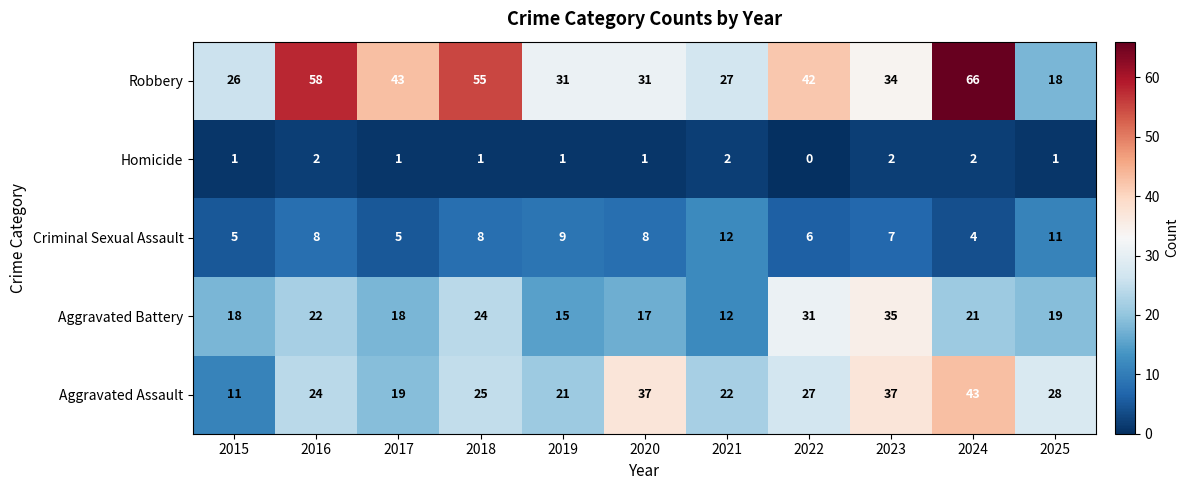

Where does the Aggravated Battery series first go above 19?

2016